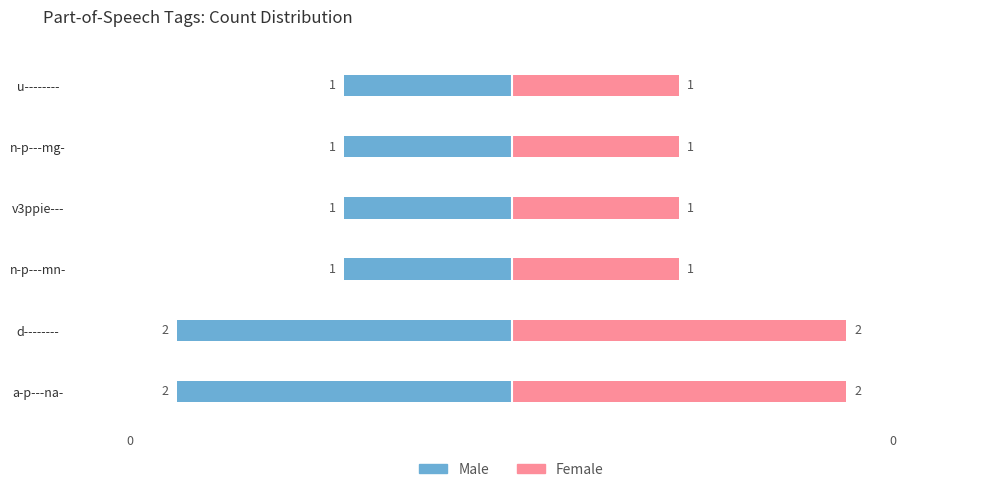

The Male series shows -1 at u--------. True or false?

True